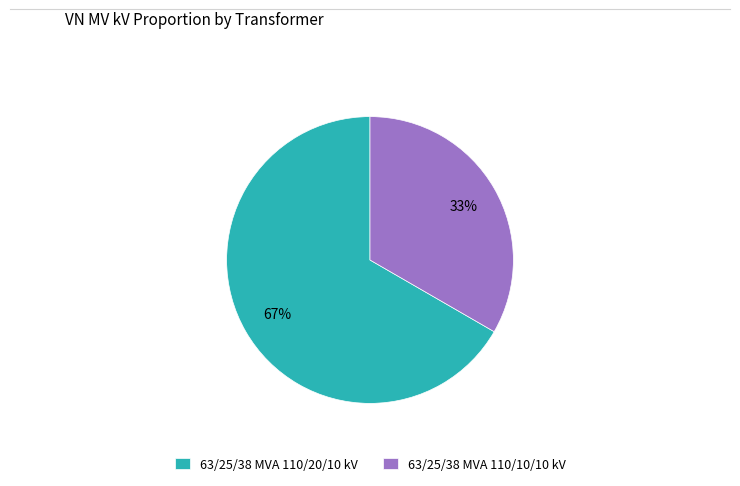

How many segments does this pie chart have?

2